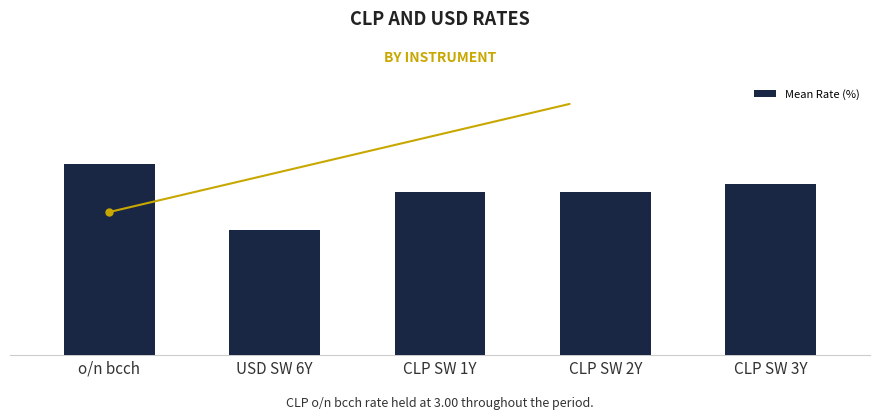

Does the chart contain any negative values?

No